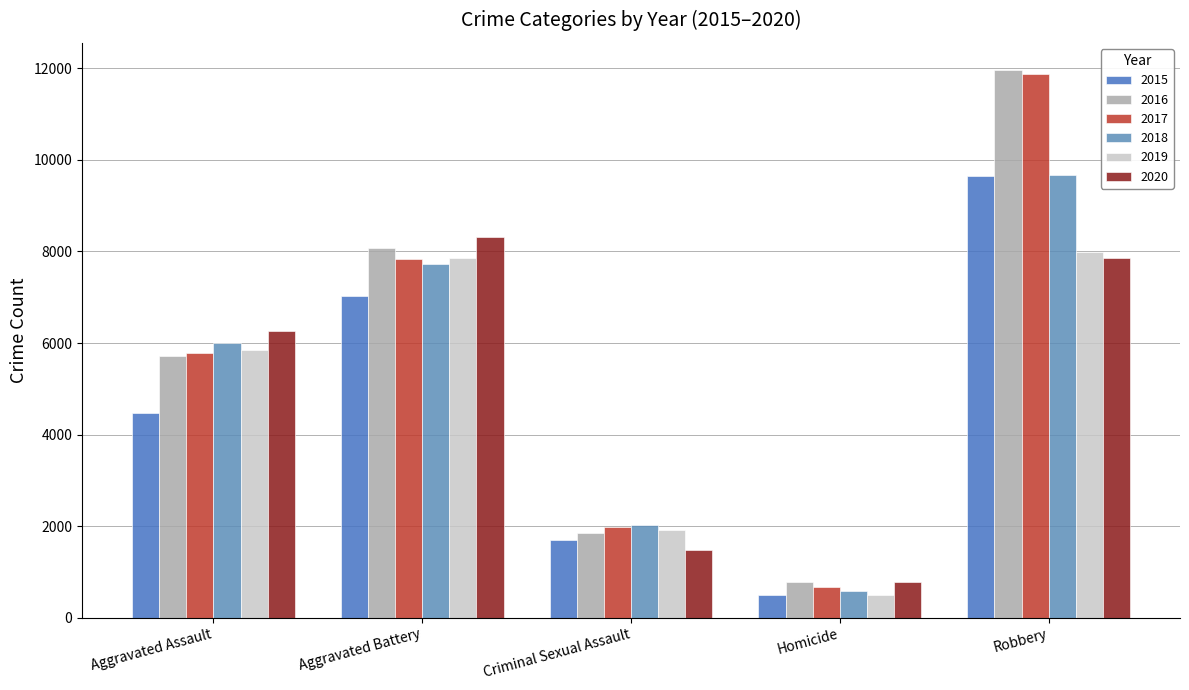

What is the minimum value for 2020?

787